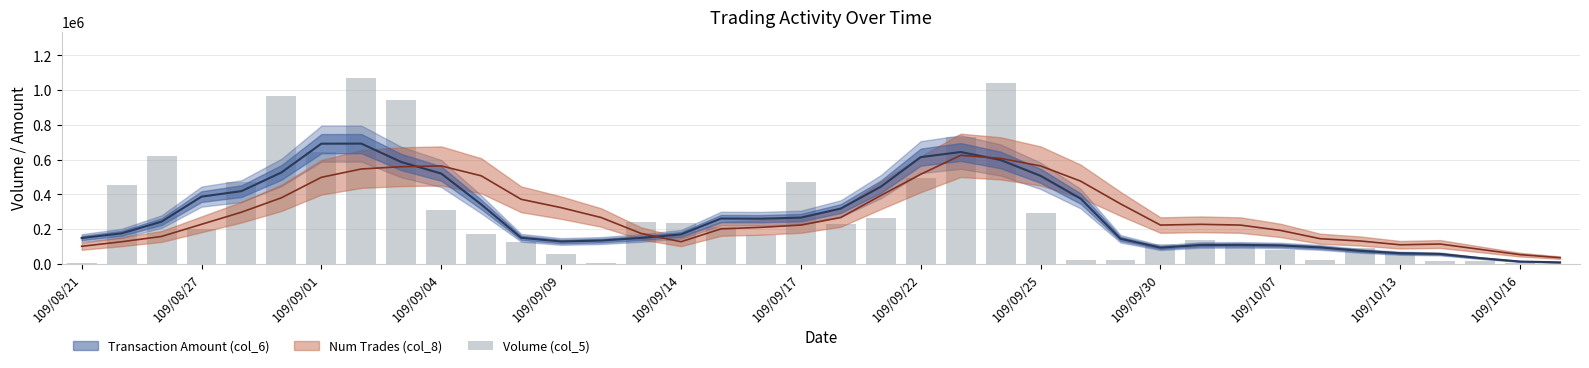

The value at 25 is 4829. True or false?

False